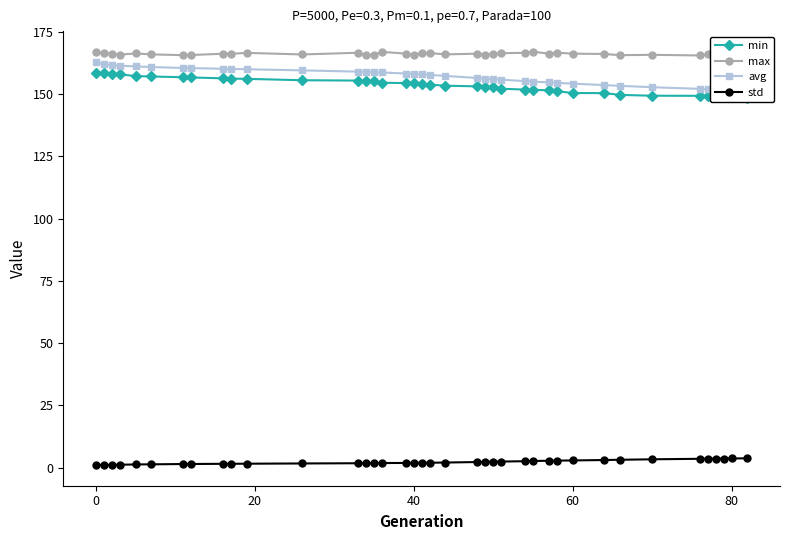

True or false: avg and max cross at least once.

False